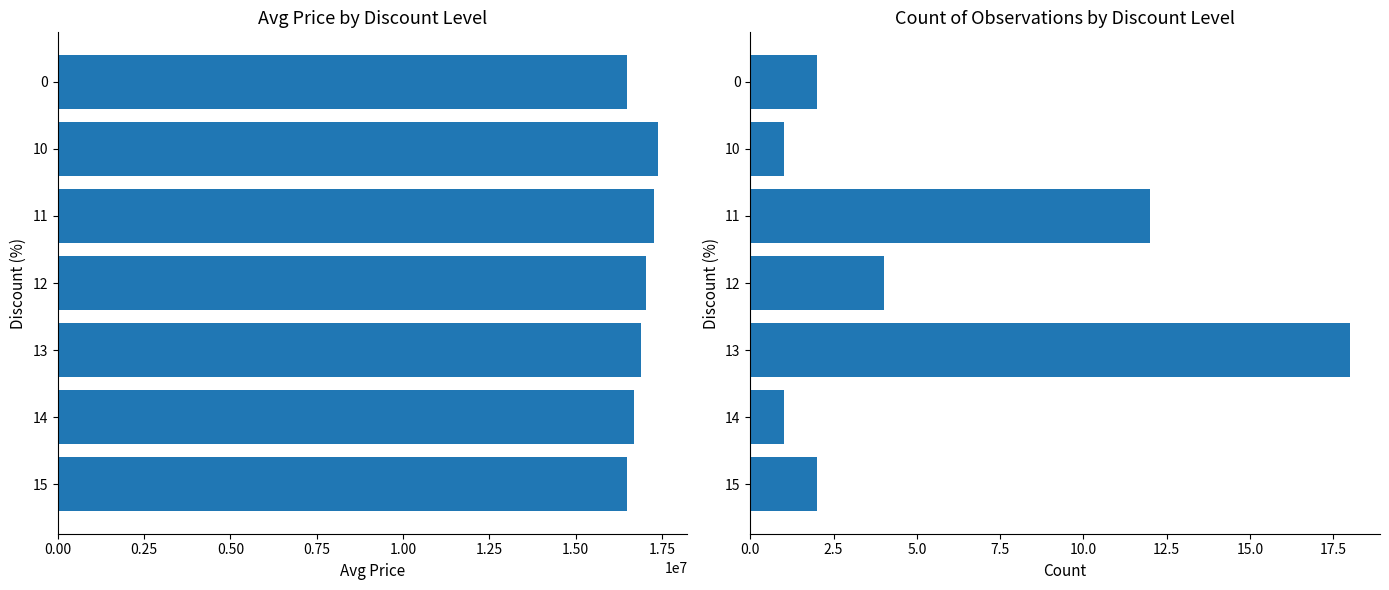

How many bars are there in each group?

2